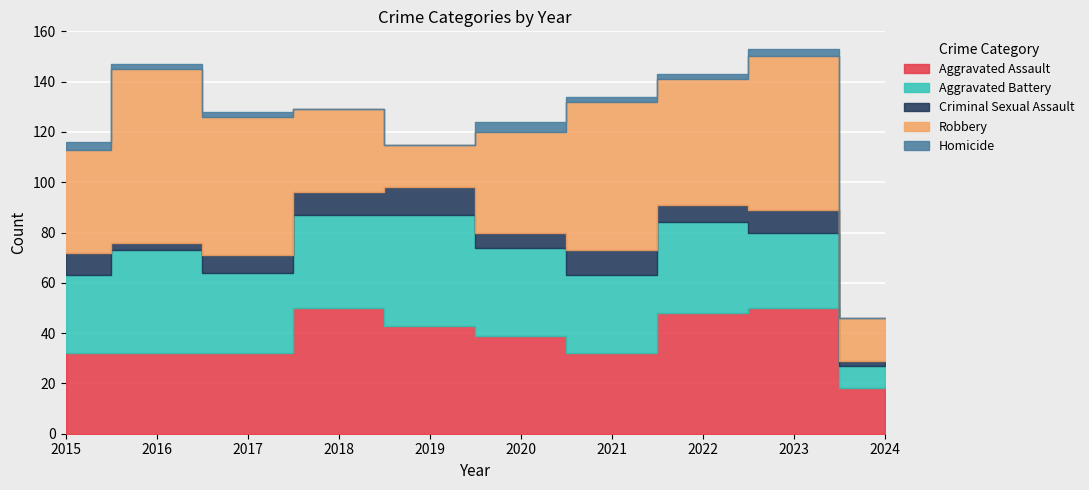

How many lines are shown in the chart?

5